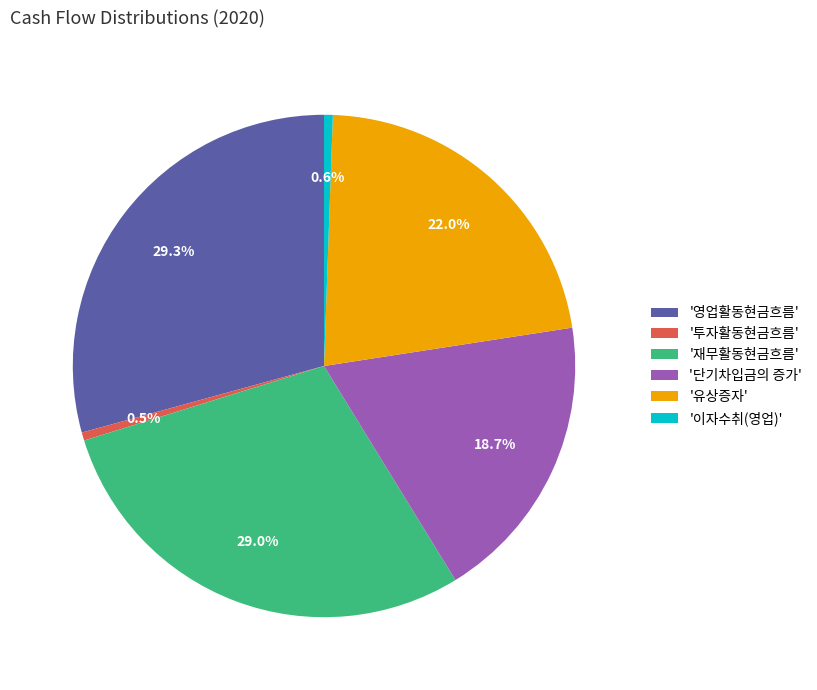

How much of the chart is everything except '투자활동현금흐름'?

99.5%